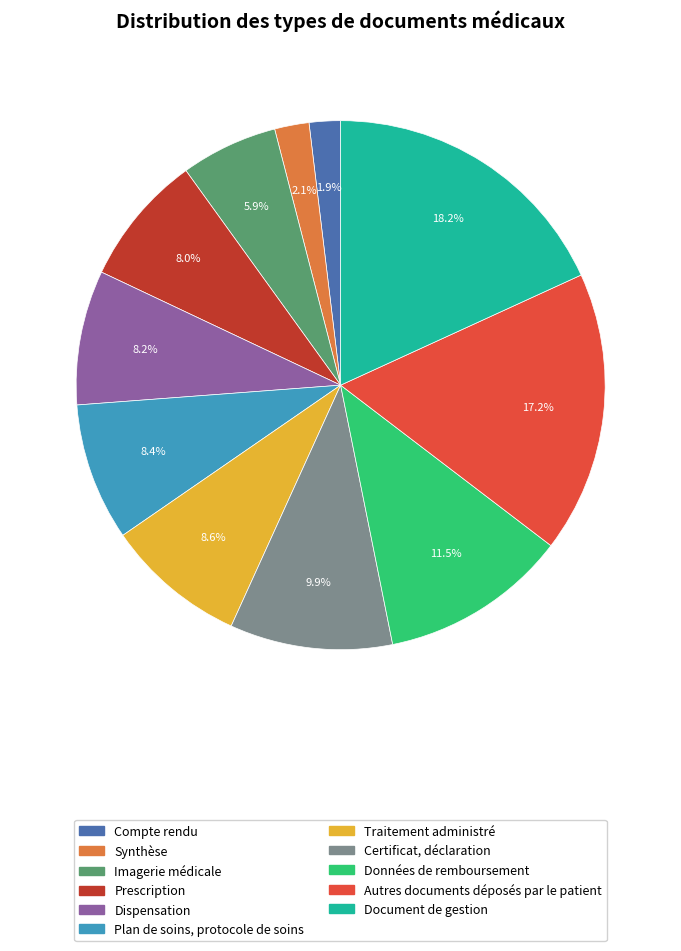

What percentage do Synthèse and Certificat, déclaration together represent?

12.0%